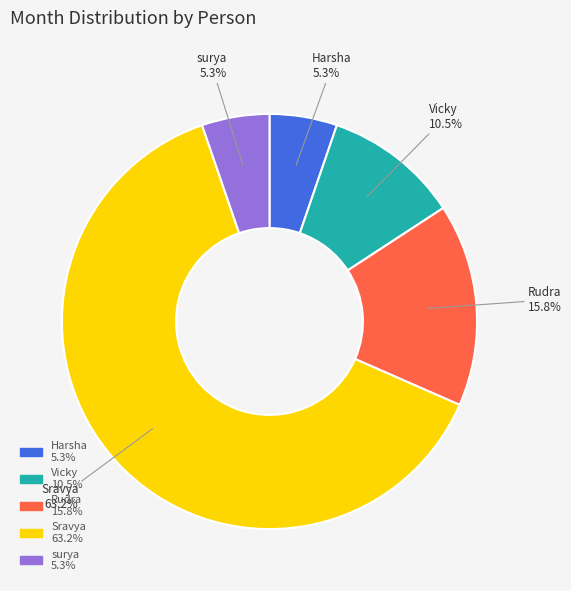

How many segments does this pie chart have?

5